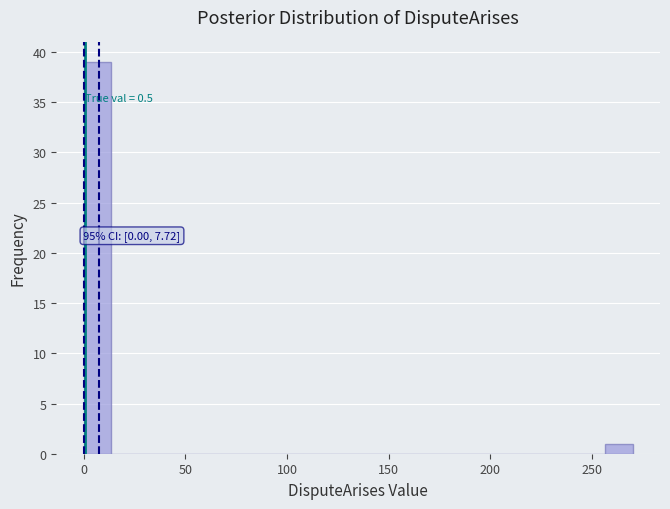

Read against the x-axis, roughly where is the centre of the tallest bar?

5